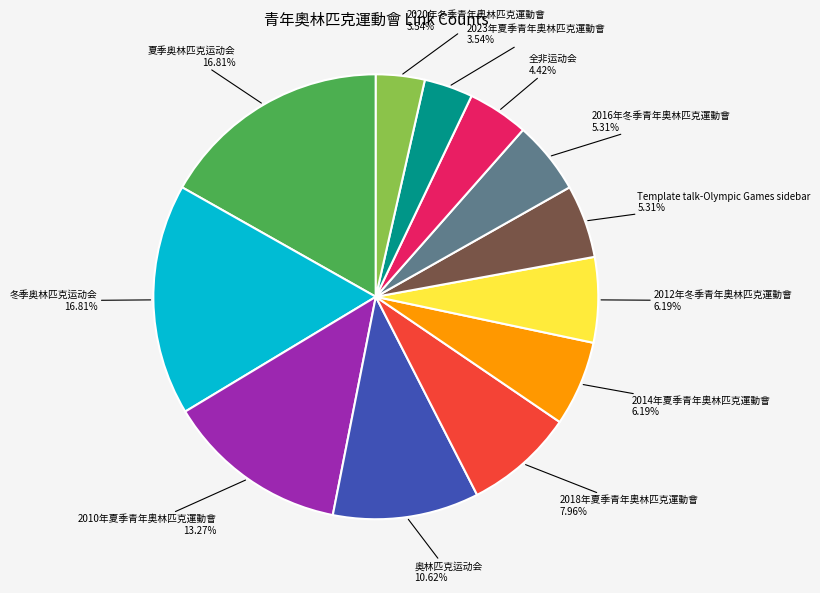

Is there a majority slice in this chart?

No